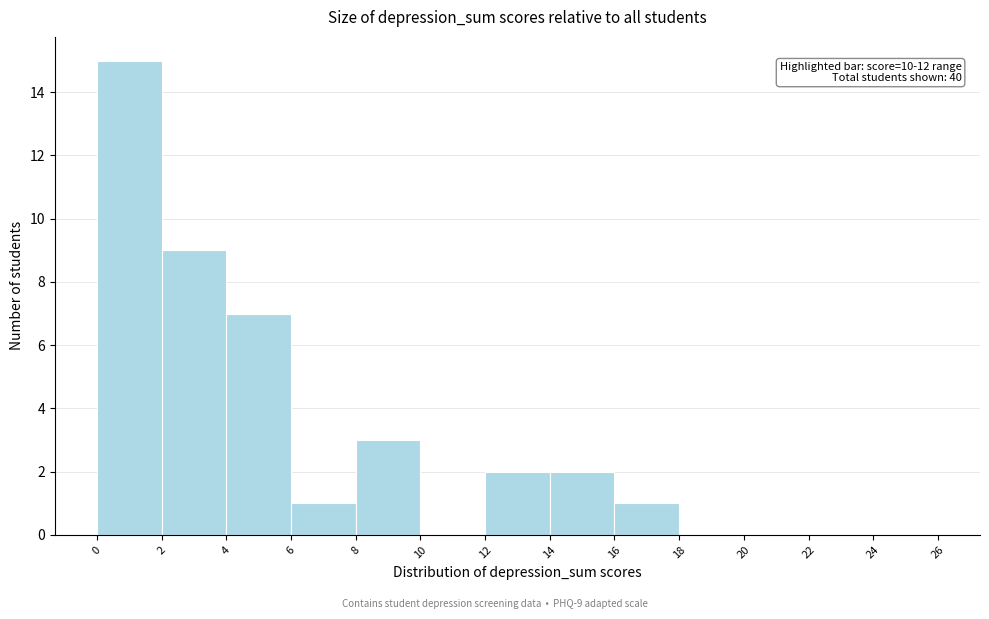

Over which range of the x-axis is the bar tallest?

0 to 2